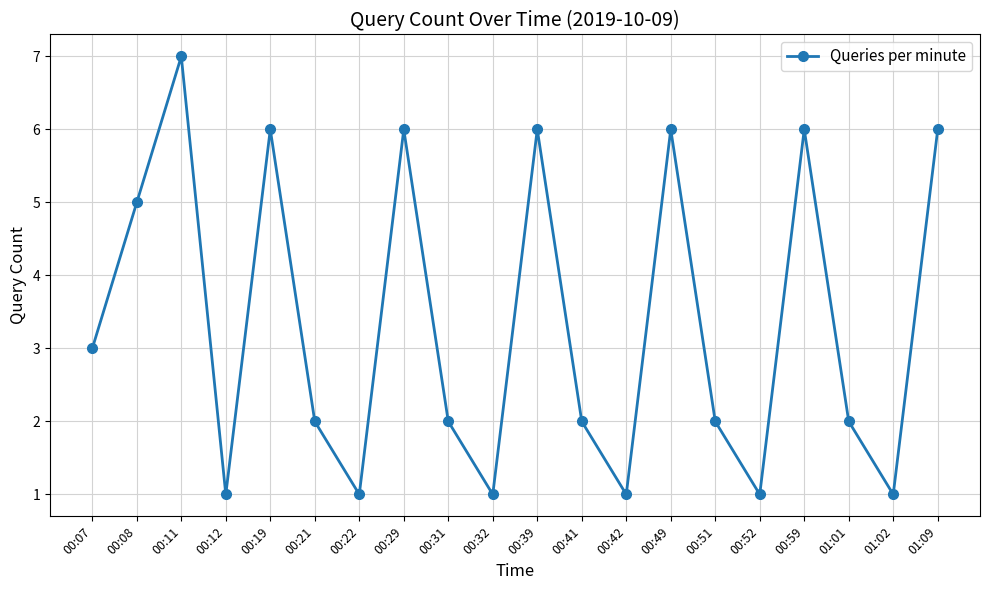

How many lines are shown in the chart?

1